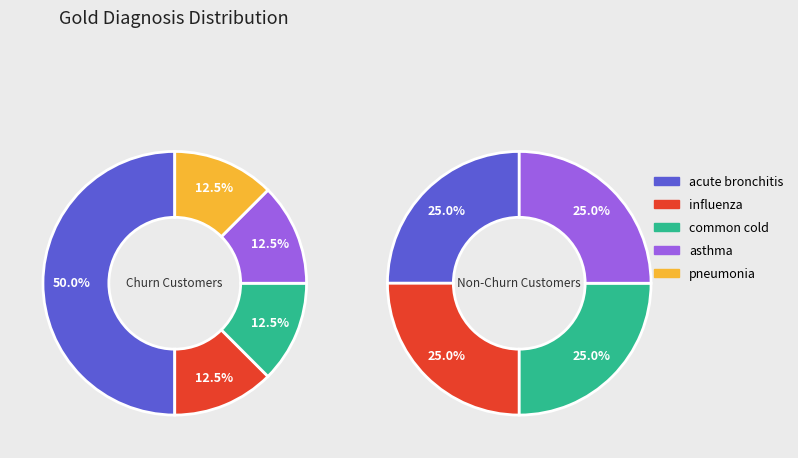

Does asthma account for over 50% of the chart?

No